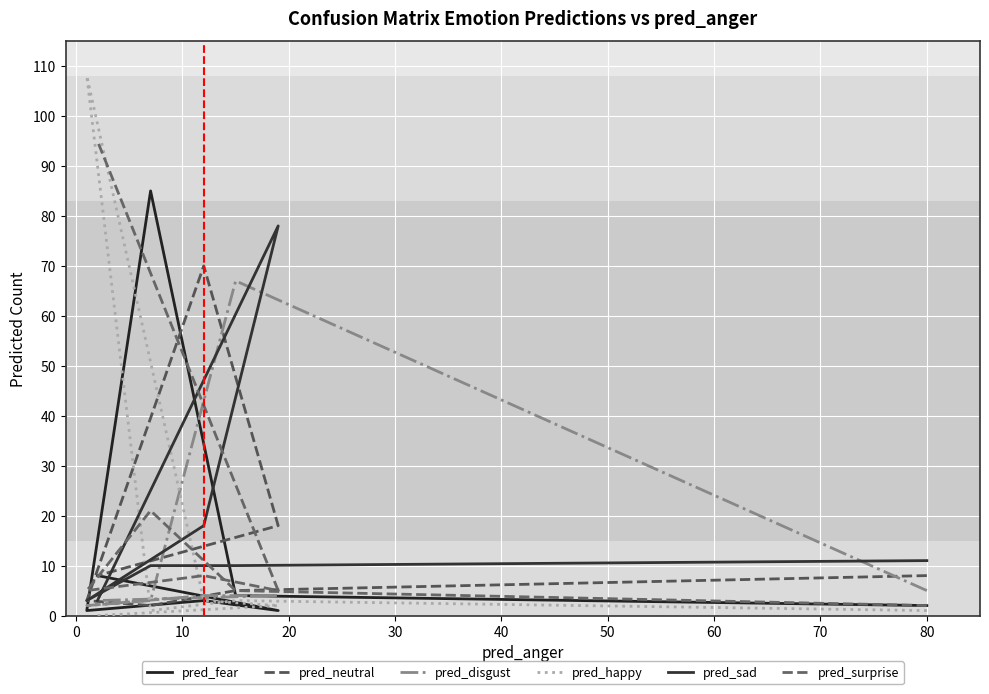

True or false: pred_disgust has a value of 1 at 20.

False